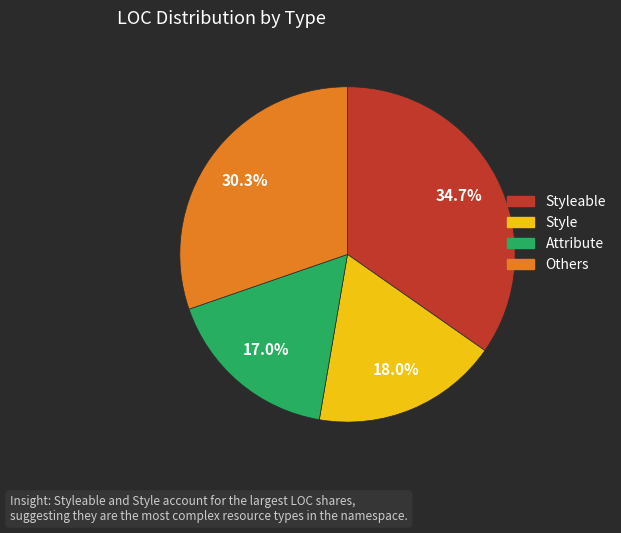

Is there a majority slice in this chart?

No